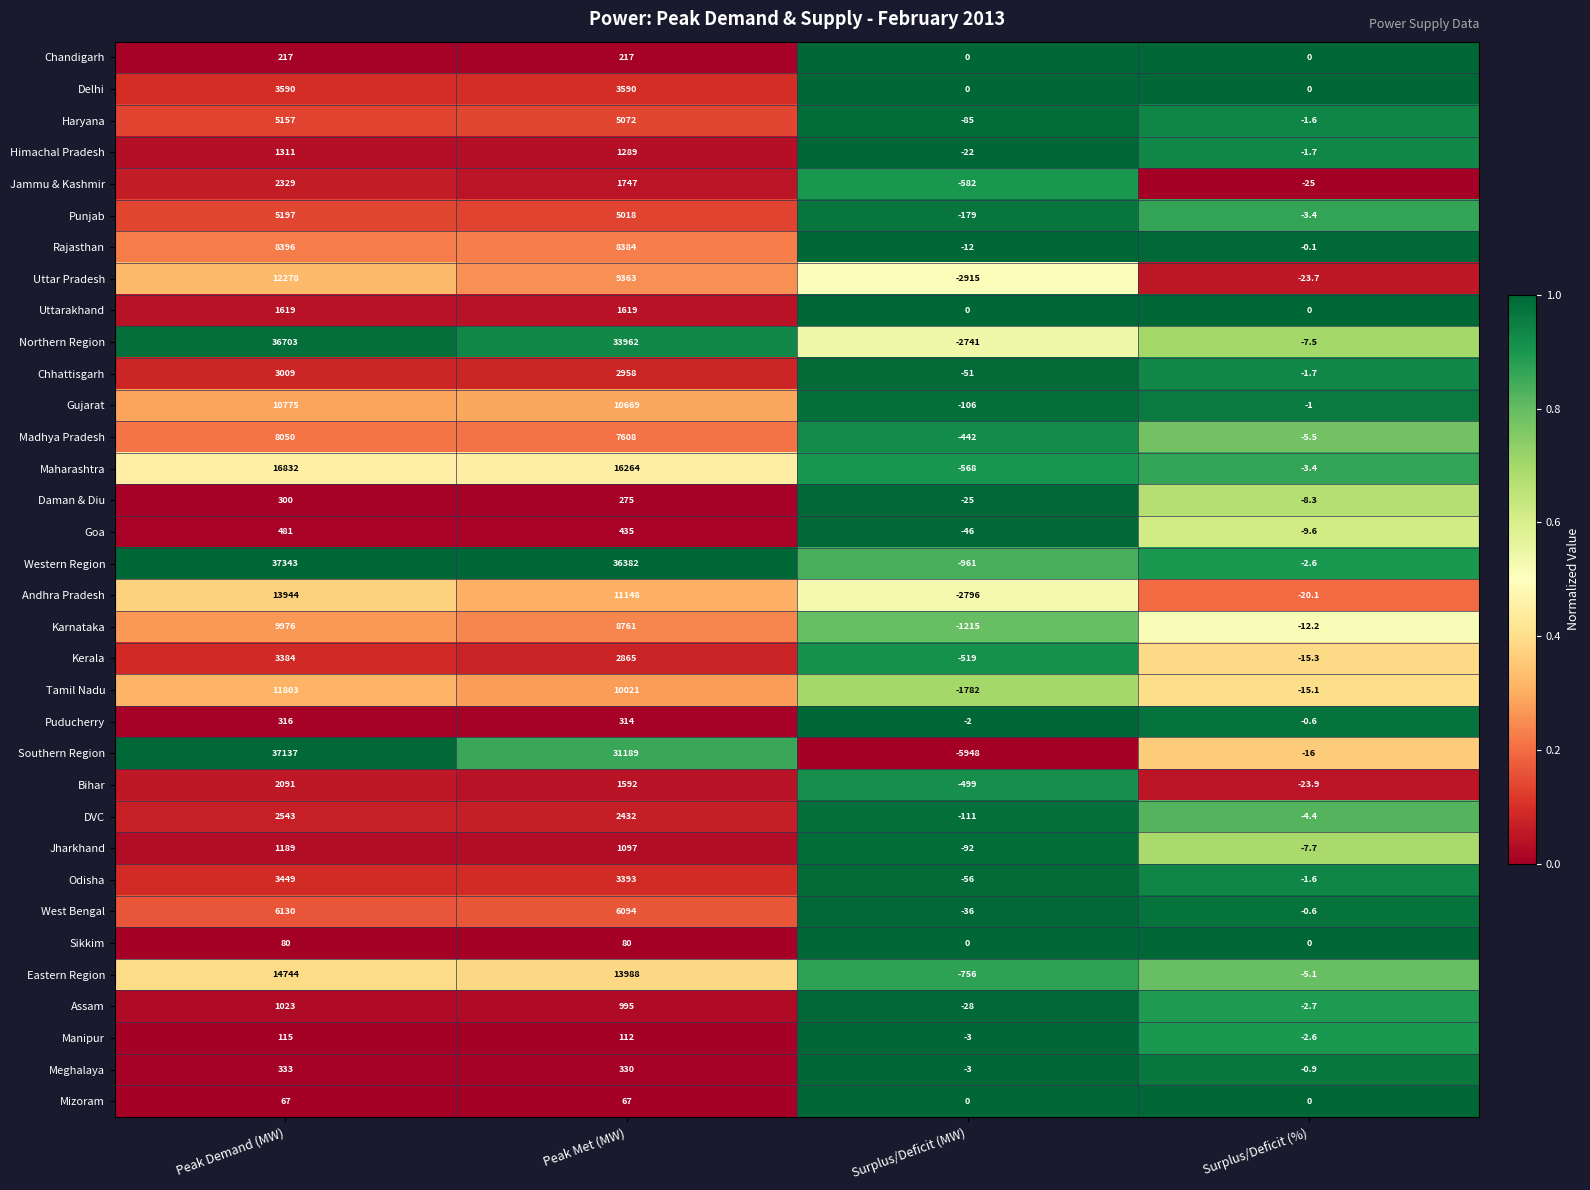

What is the sum of all Tamil Nadu values?

20026.9